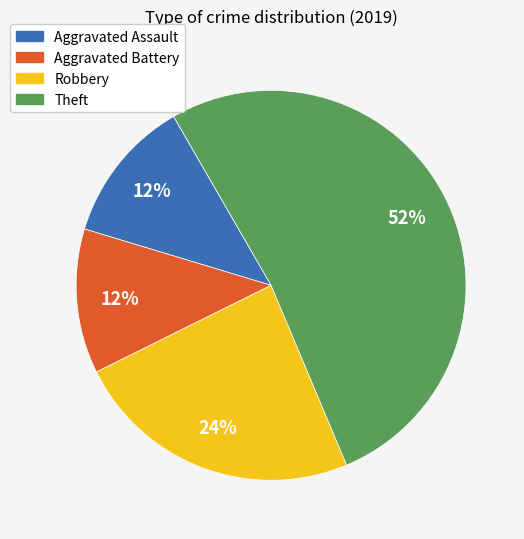

Which has a higher value, Aggravated Assault or Robbery?

Robbery